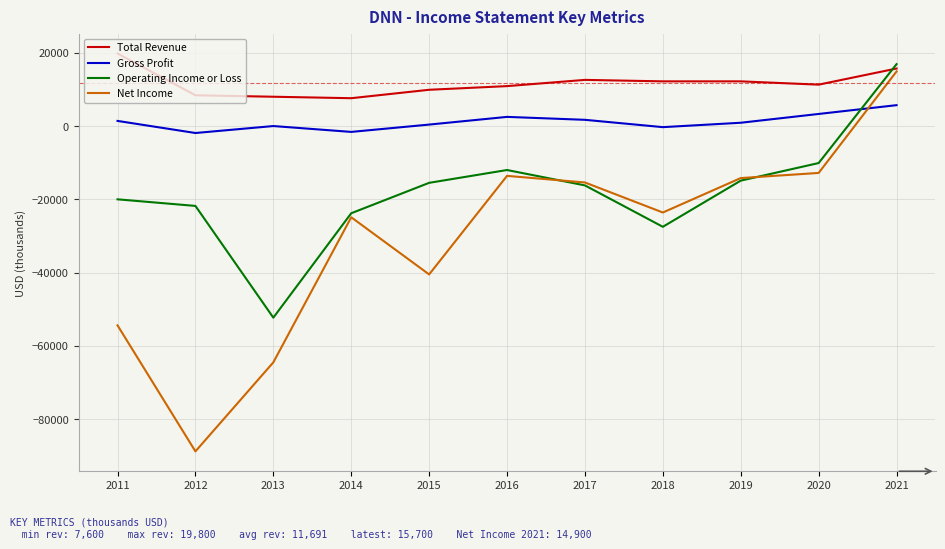

What is the difference between the highest and lowest values at 2021?

11200